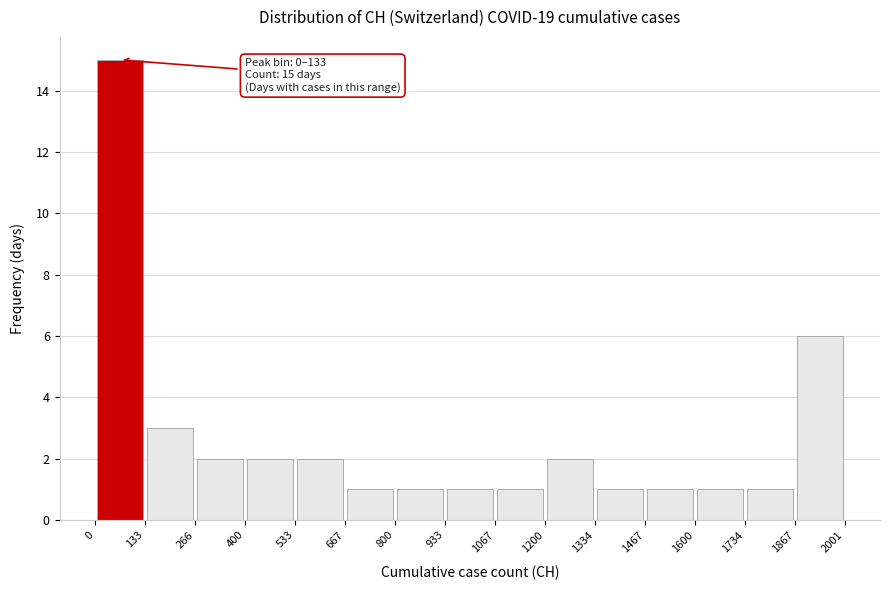

Which range on the x-axis has the tallest bar?

0 to 133